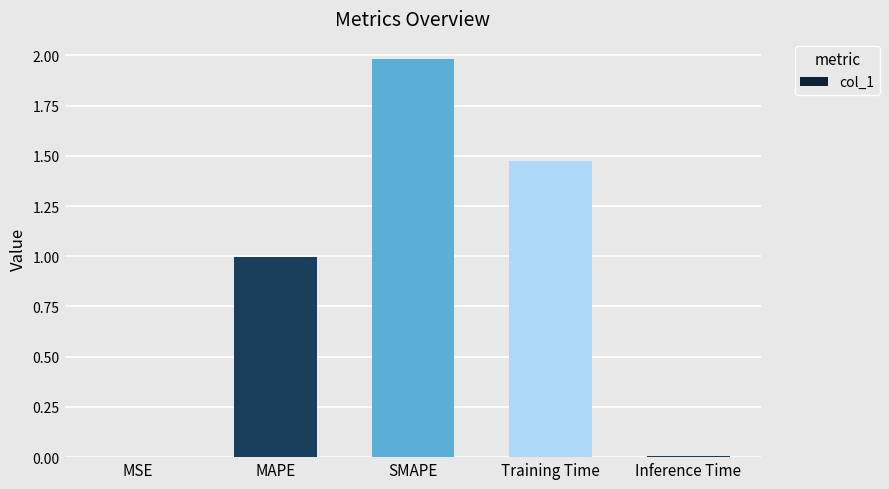

Which label corresponds to the largest value in the chart?

SMAPE